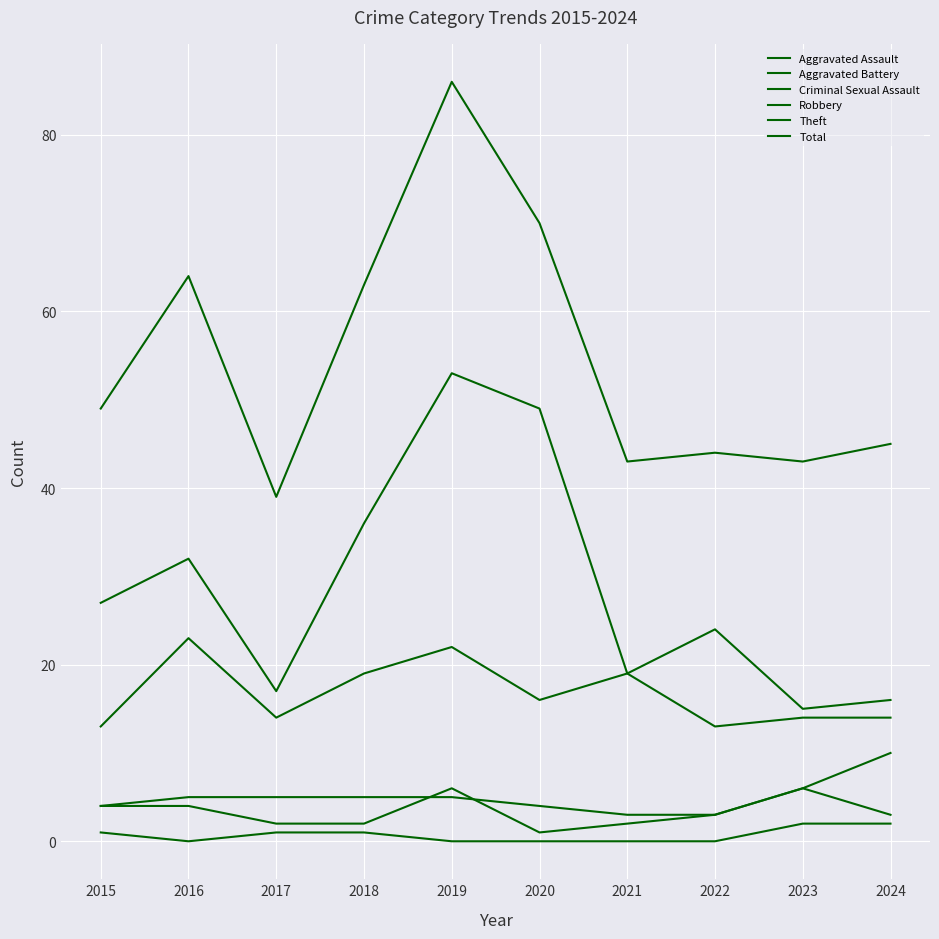

Does the chart display data point markers on the line(s)?

No